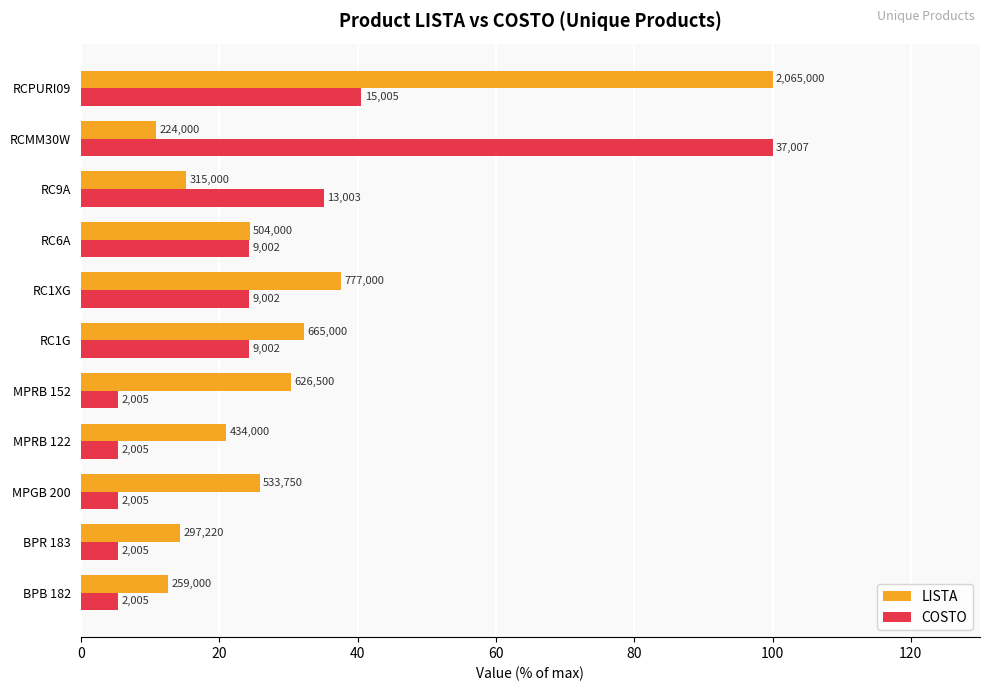

What are all the series names shown in the legend?

LISTA, COSTO